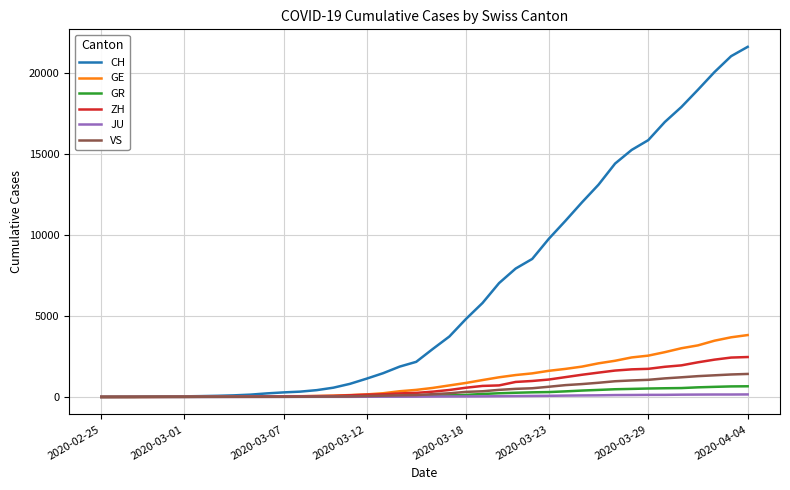

Which series has the largest range (max minus min)?

CH